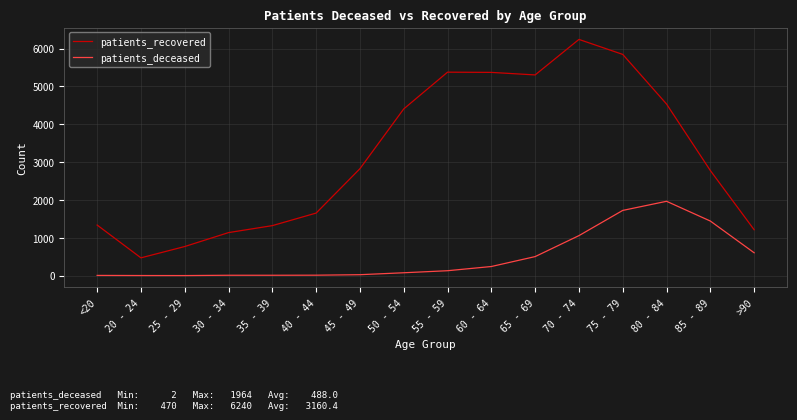

What is the difference between the patients_recovered values at >90 and 65 - 69?

4090